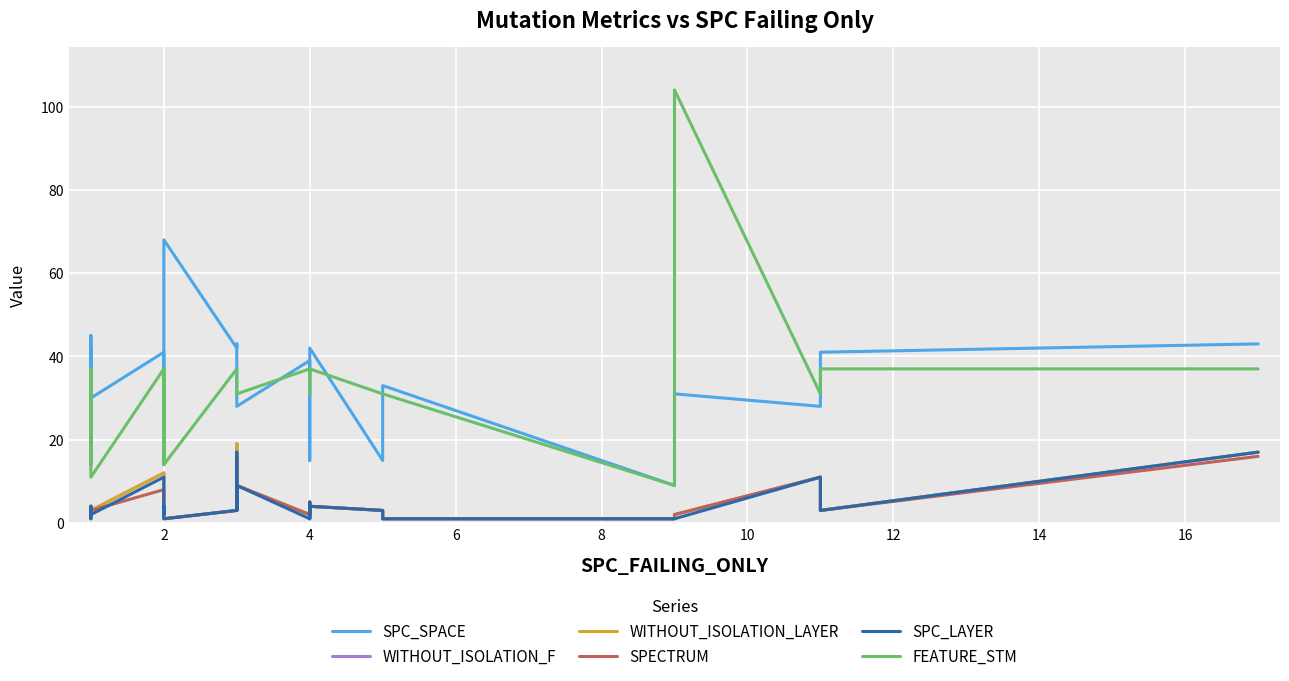

Rank the series by their maximum value, from lowest to highest.

SPECTRUM, SPC_LAYER, WITHOUT_ISOLATION_F, WITHOUT_ISOLATION_LAYER, SPC_SPACE, FEATURE_STM